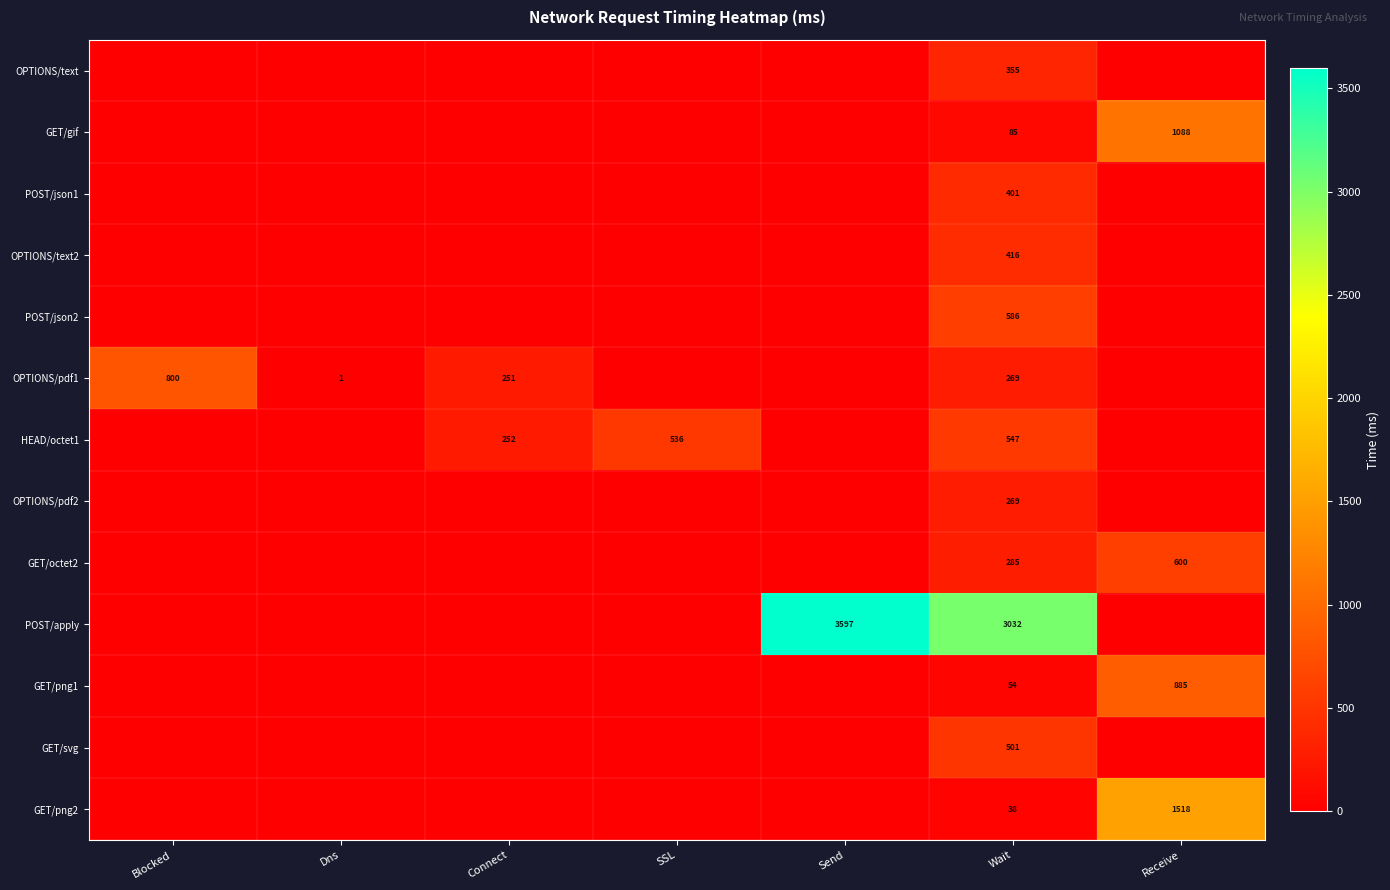

What is the total value across all series at Wait?

6838